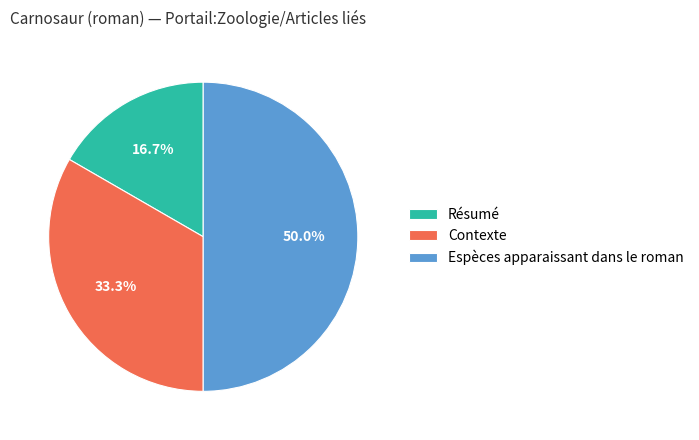

To the nearest percent, what is the combined percentage of Contexte and Résumé?

50%